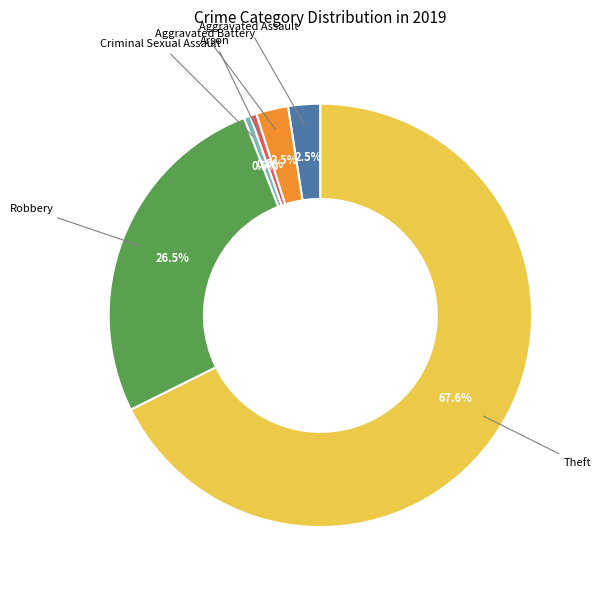

How many slices are in this pie chart?

6